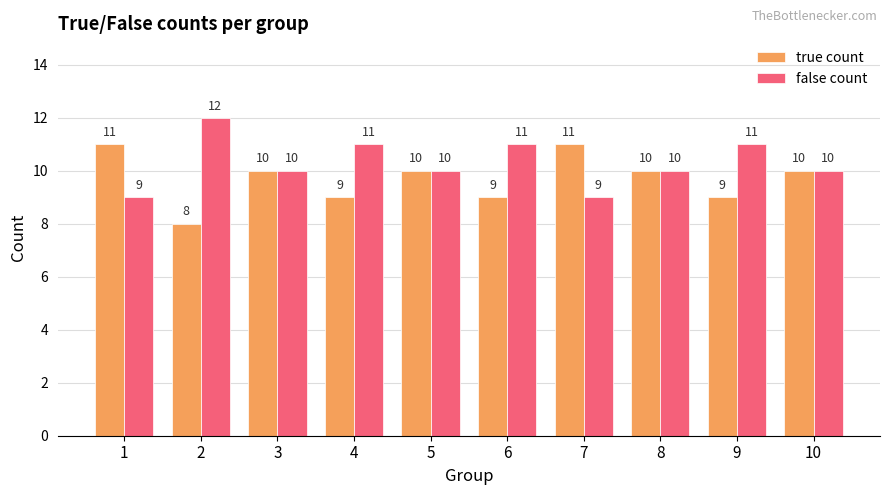

What is the sum of all true count values?

97